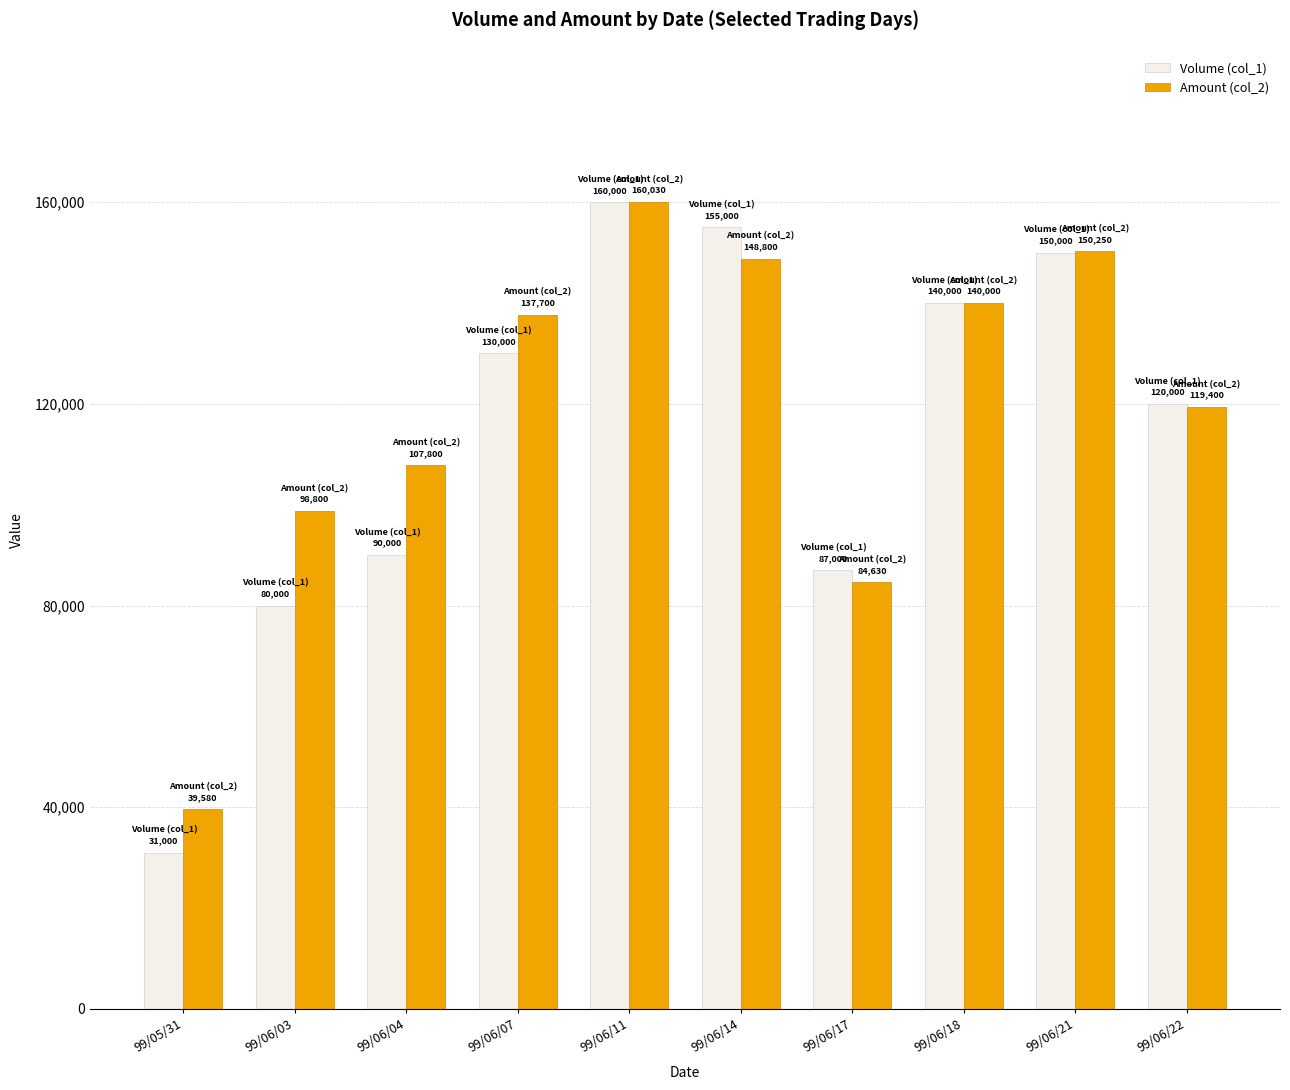

How many bars are there in each group?

2